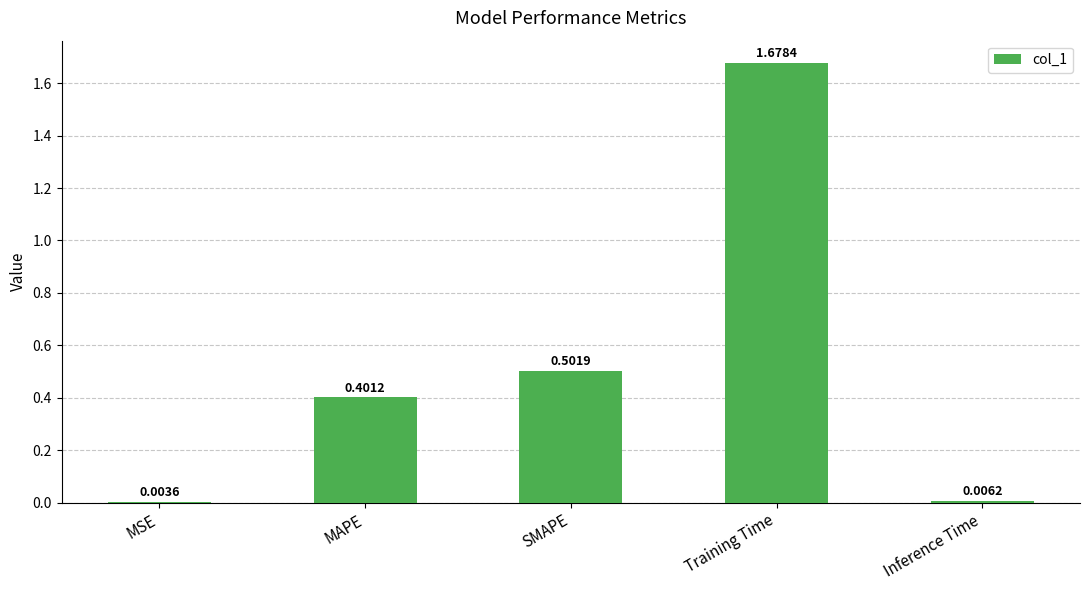

Count the number of data series in this chart.

1